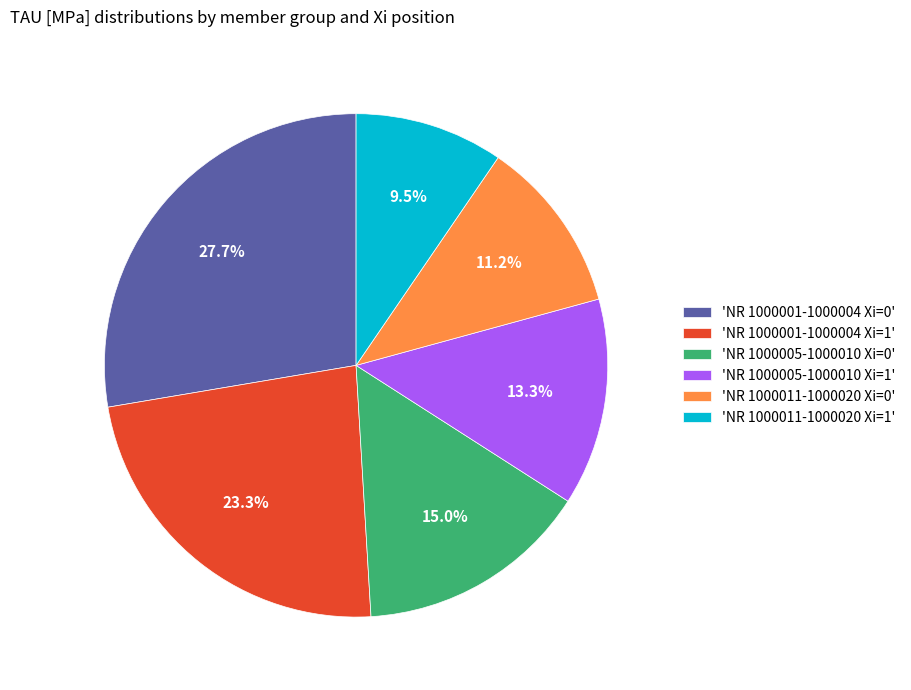

What is the total percentage of 'NR 1000005-1000010 Xi=1' and 'NR 1000005-1000010 Xi=0'?

28.3%